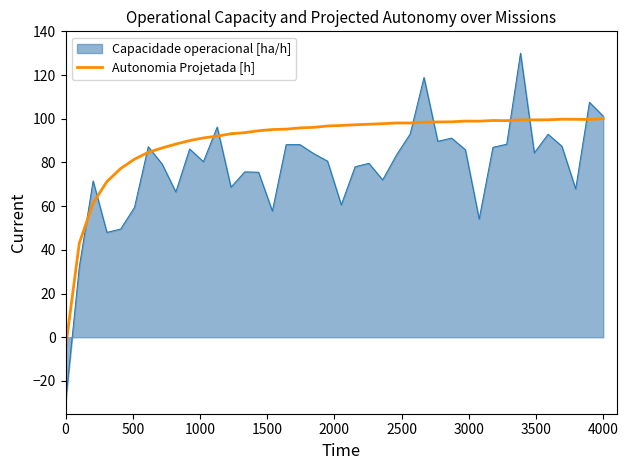

Which series has the largest range (max minus min)?

Capacidade operacional [ha/h]